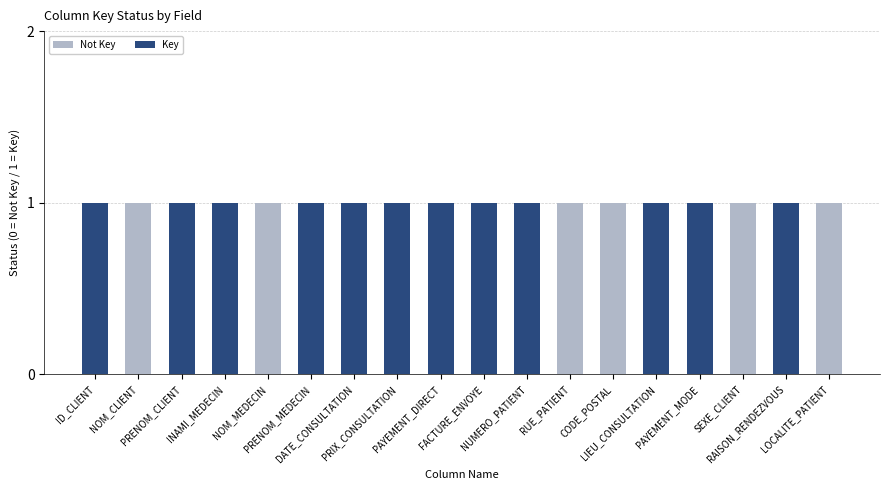

True or false: Key has a value of 1 at NUMERO_PATIENT.

True